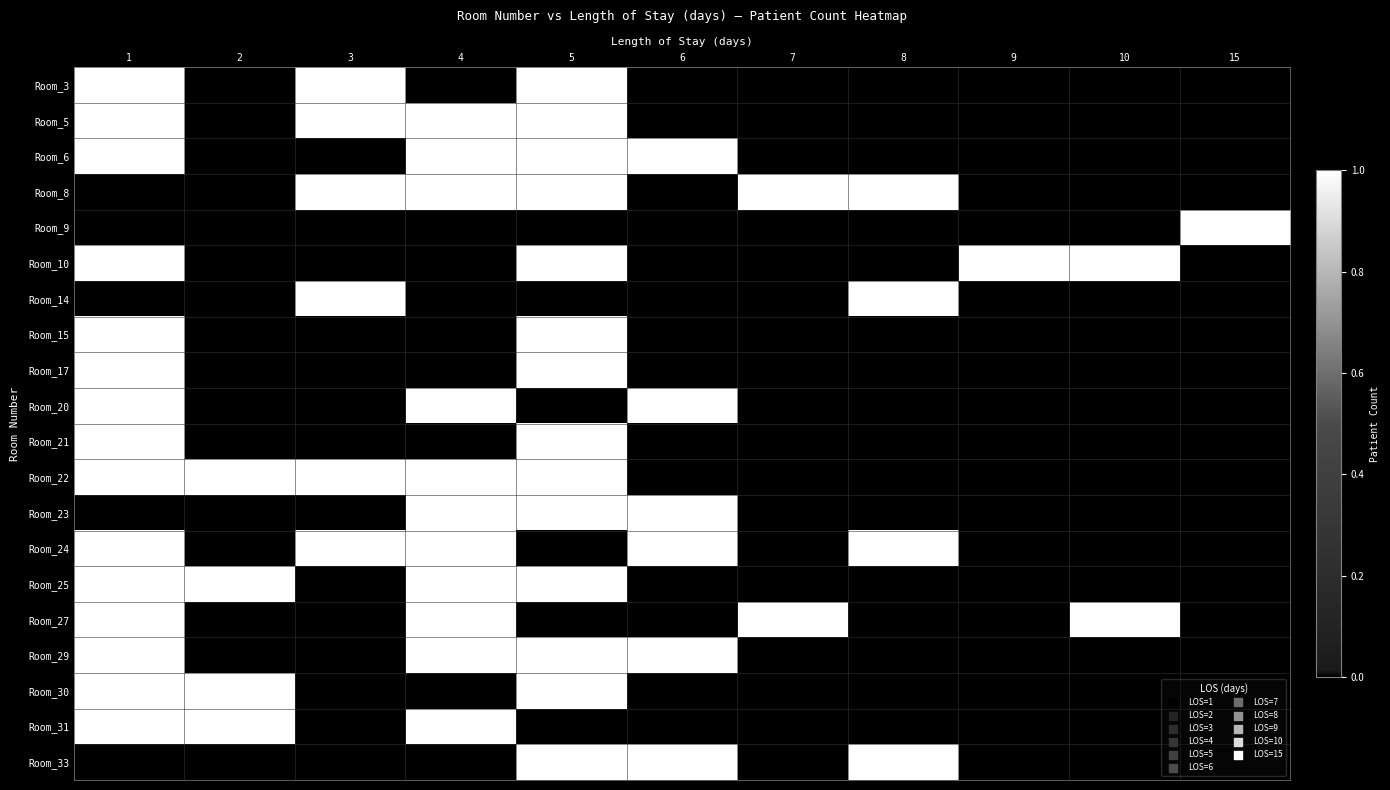

List the series in order of their peak value, lowest first.

Room_3, Room_5, Room_6, Room_8, Room_9, Room_10, Room_14, Room_15, Room_17, Room_20, Room_21, Room_22, Room_23, Room_24, Room_25, Room_27, Room_29, Room_30, Room_31, Room_33